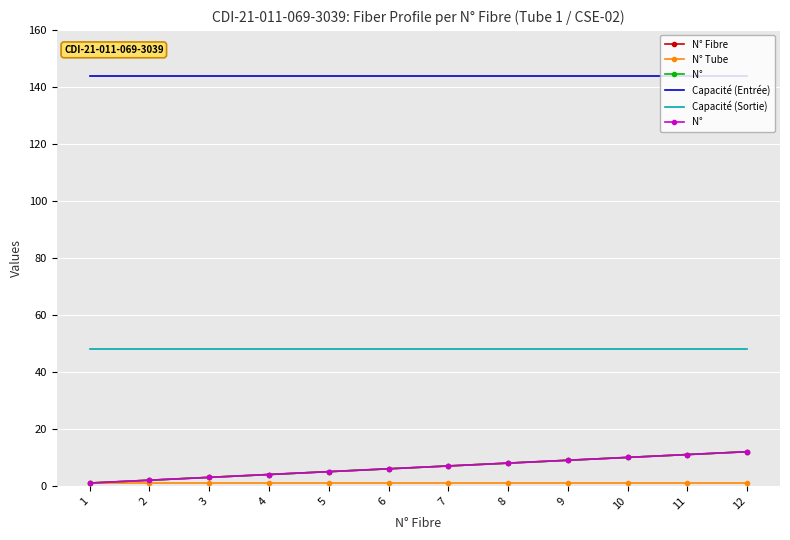

What is the spread (max minus min) of values at 4?

143